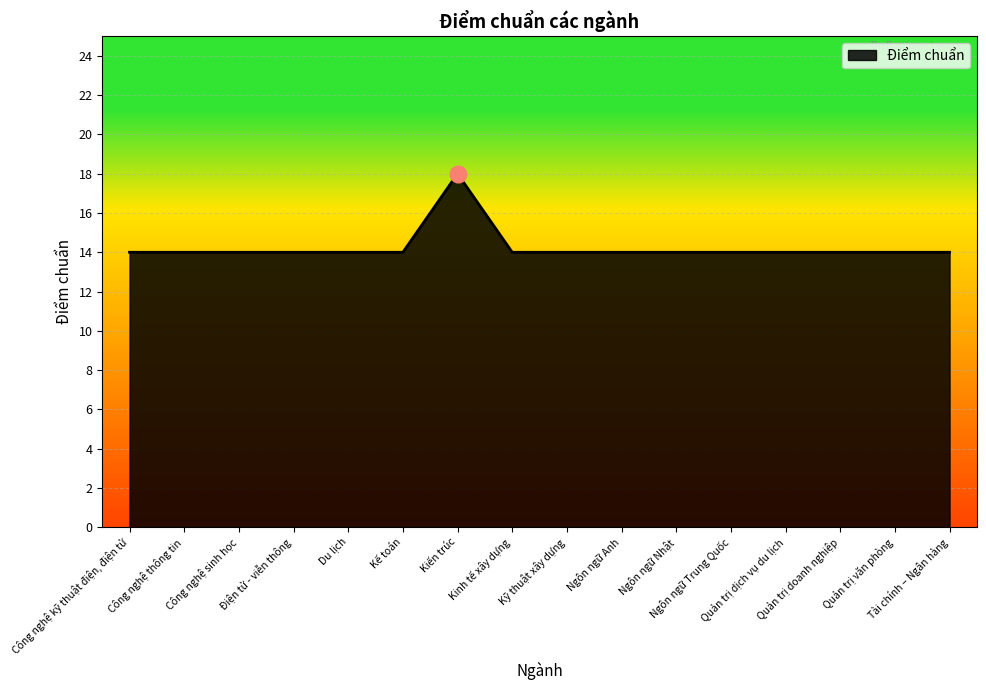

What is the smallest value displayed?

14